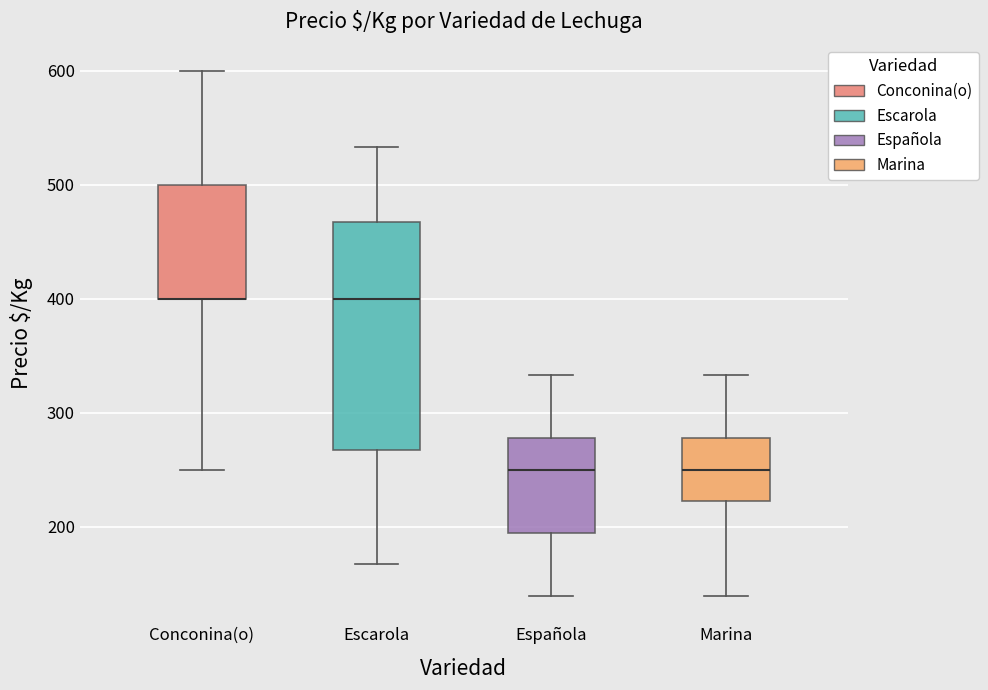

Where is the upper edge of the box for Marina on the y-axis? The values are not printed on the chart, so give them approximately, as read against the axis.

280